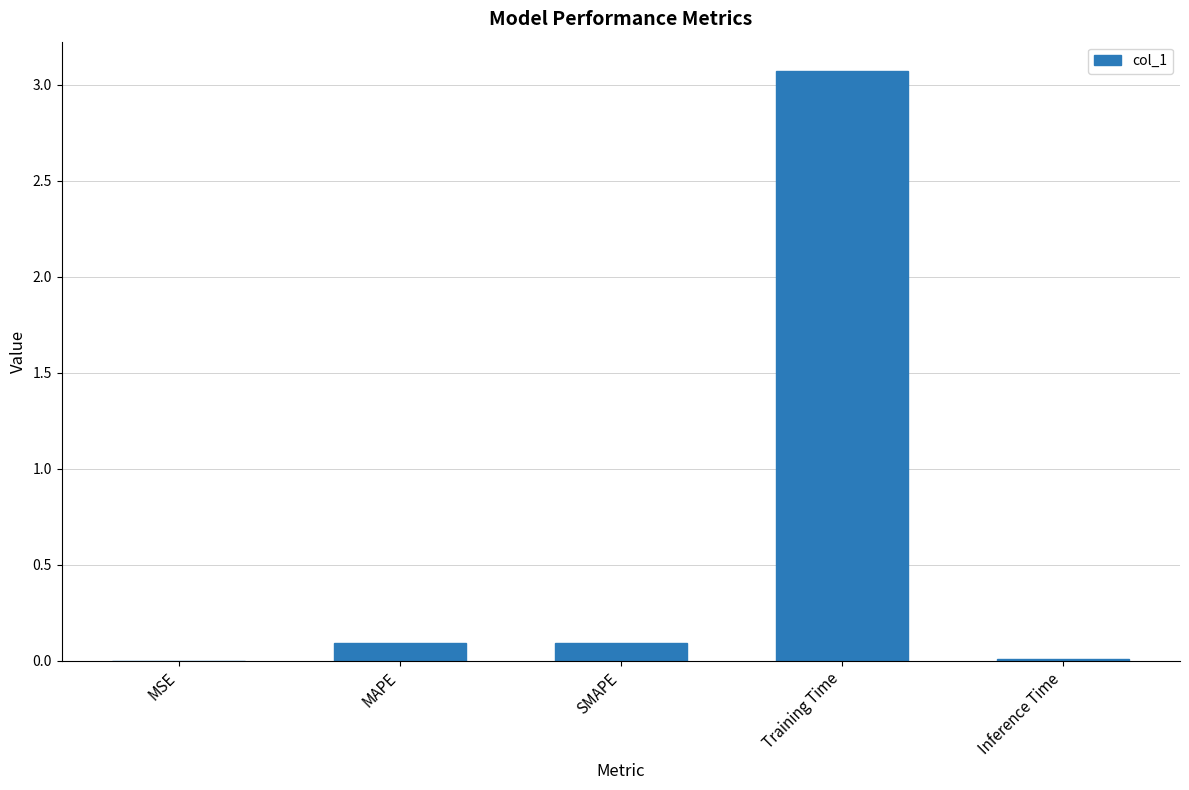

What is the change in value from MSE to Training Time?

+3.1